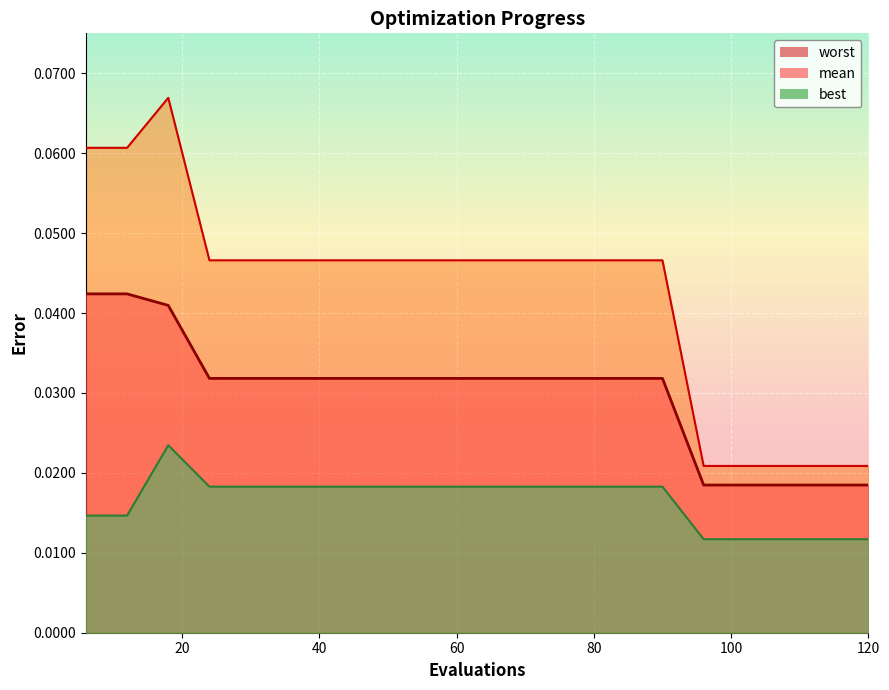

Reading right to left, list all the values displayed in this chart.

mean: 120=0.0	114=0.0	108=0.0	102=0.0	96=0.0	90=0.0	84=0.0	78=0.0	72=0.0	66=0.0	60=0.0	54=0.0	48=0.0	42=0.0	36=0.0	30=0.0	24=0.0	18=0.0	12=0.0	6=0.0
best: 120=0.0	114=0.0	108=0.0	102=0.0	96=0.0	90=0.0	84=0.0	78=0.0	72=0.0	66=0.0	60=0.0	54=0.0	48=0.0	42=0.0	36=0.0	30=0.0	24=0.0	18=0.0	12=0.0	6=0.0
worst: 120=0.0	114=0.0	108=0.0	102=0.0	96=0.0	90=0.0	84=0.0	78=0.0	72=0.0	66=0.0	60=0.0	54=0.0	48=0.0	42=0.0	36=0.0	30=0.0	24=0.0	18=0.1	12=0.1	6=0.1